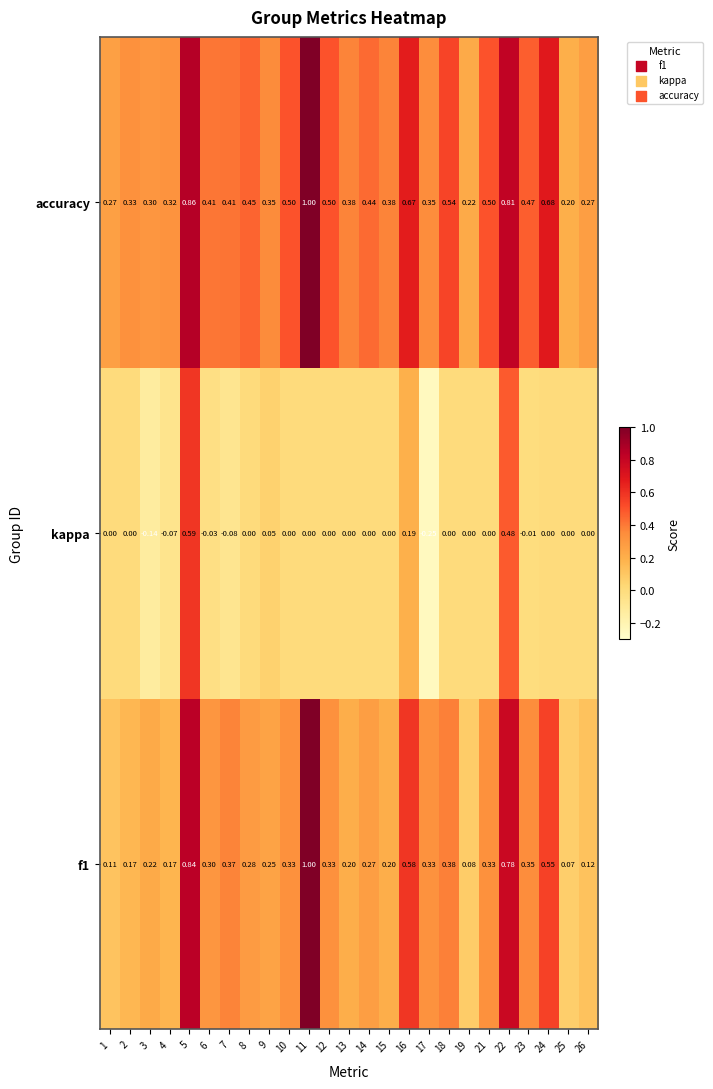

At how many categories does at least one series exceed 0?

25